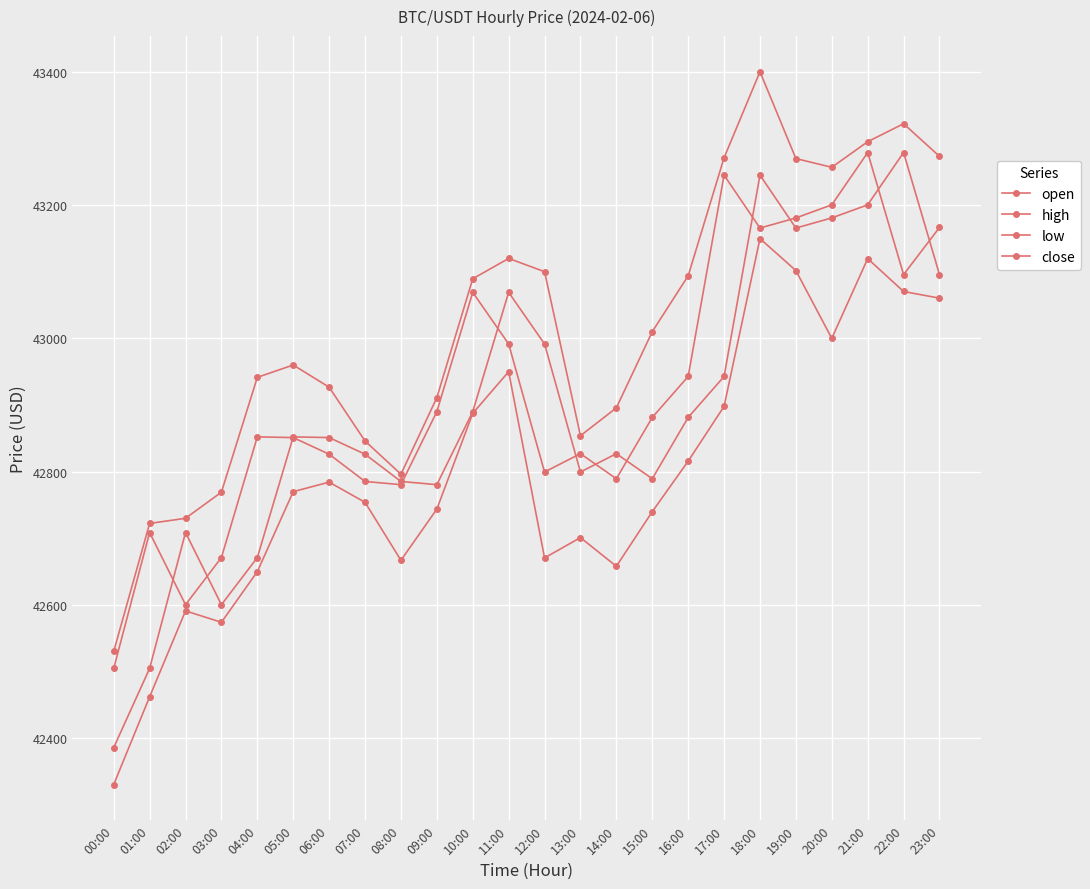

How many interior local peaks does the low series have?

6